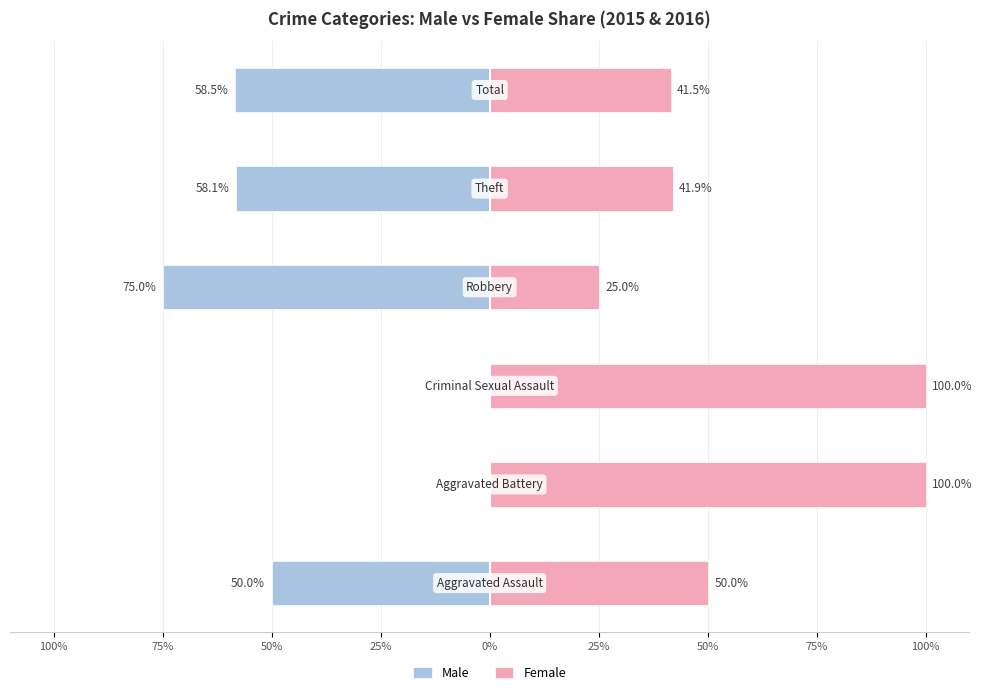

Which has a higher value, 75% or 50%?

75%